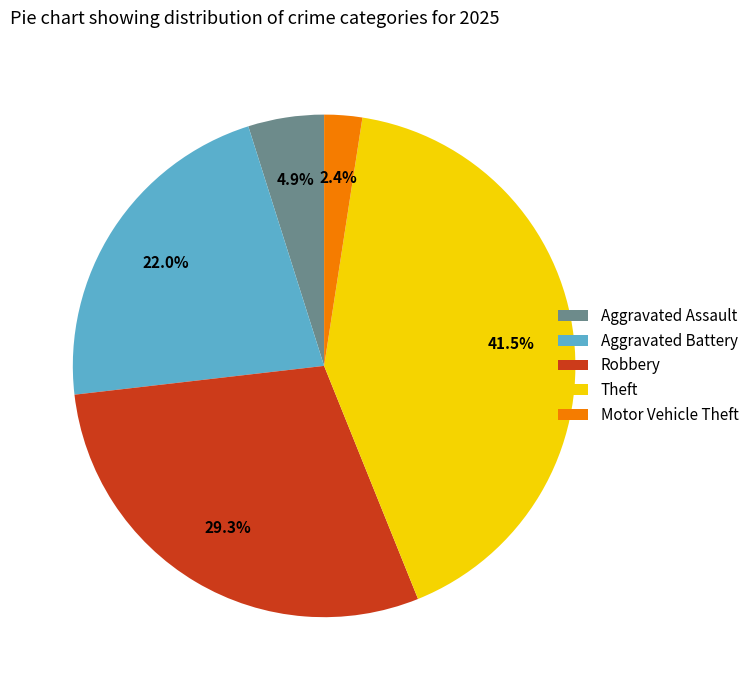

What is the ratio of the value at Motor Vehicle Theft to the value at Theft?

0.1